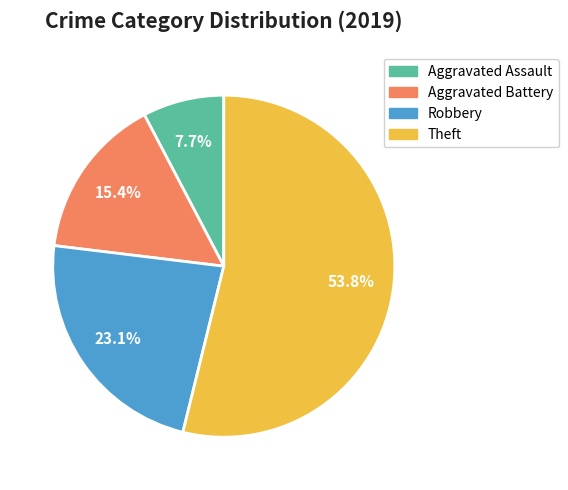

How many segments does this pie chart have?

4